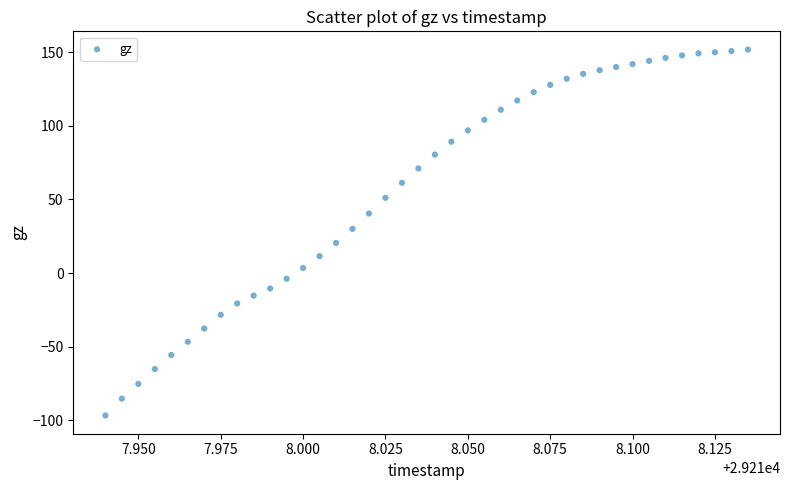

What Y value in the scatter plot is closest to 27?

30.0